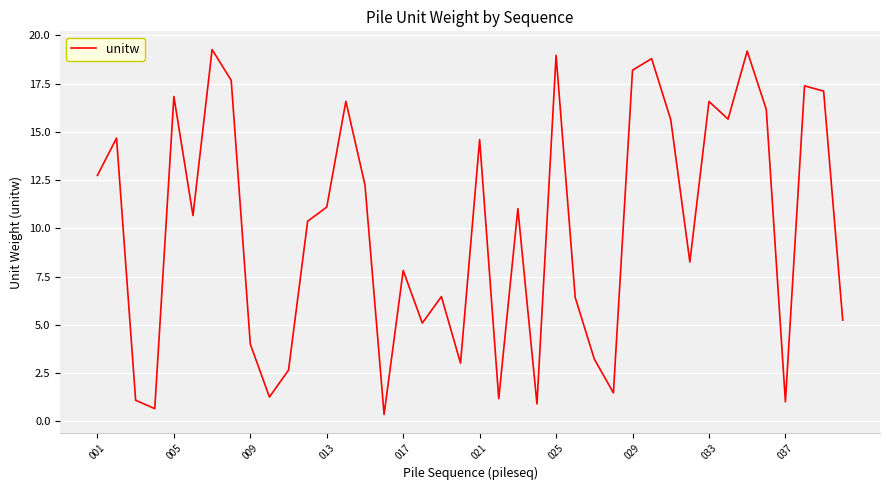

What is the maximum value shown in the chart?

19.3